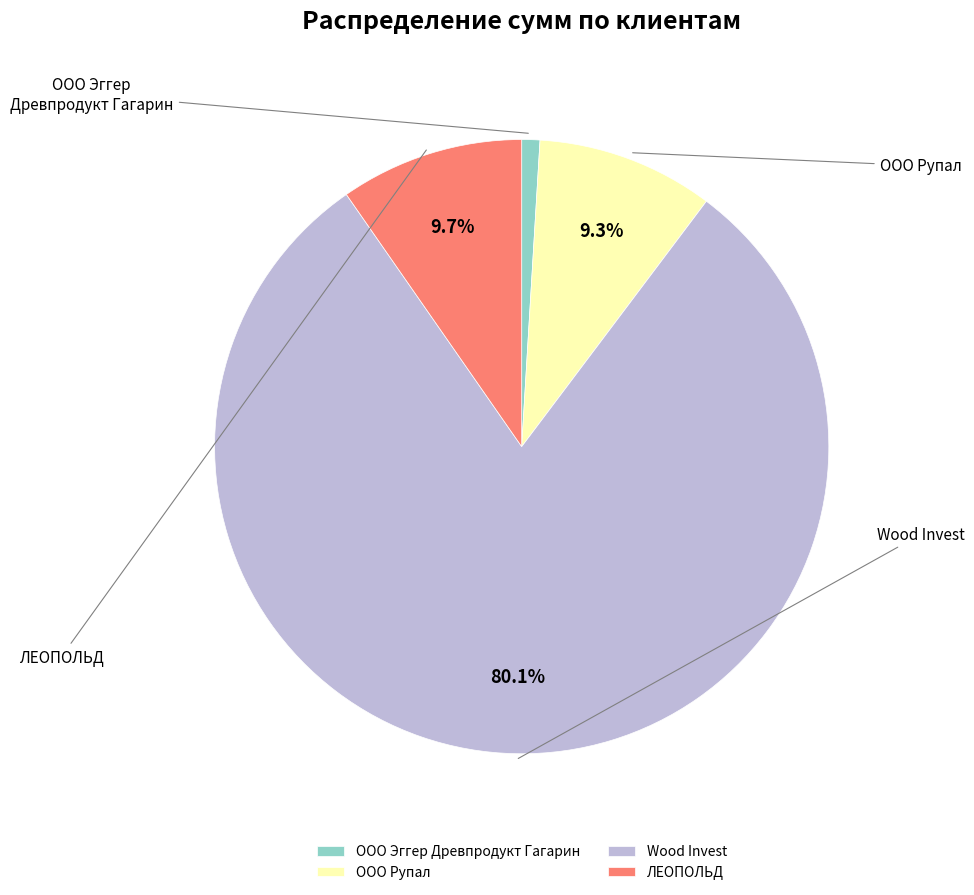

Which category accounts for the majority?

Wood Invest